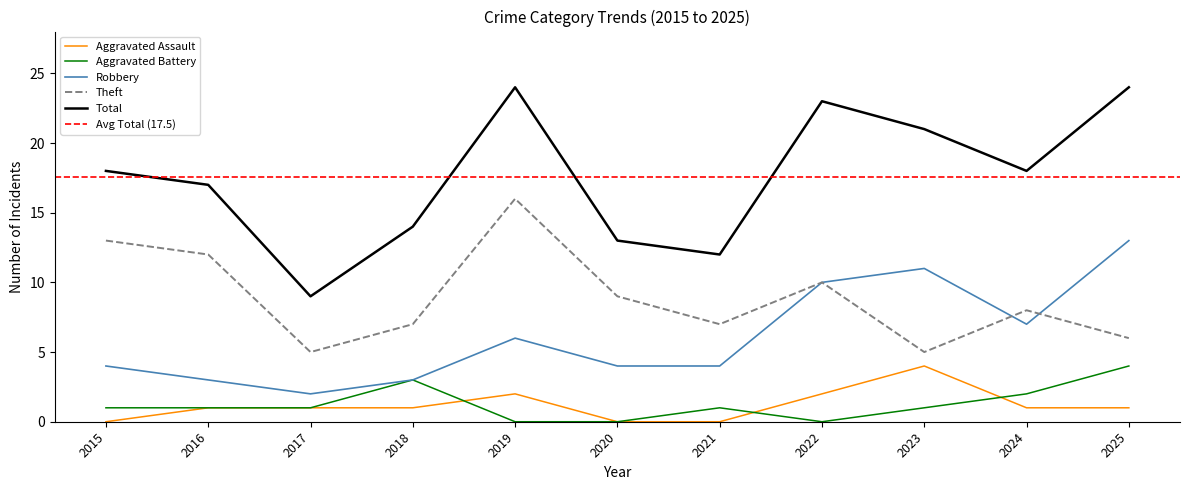

Which series has the largest total across all categories?

Total